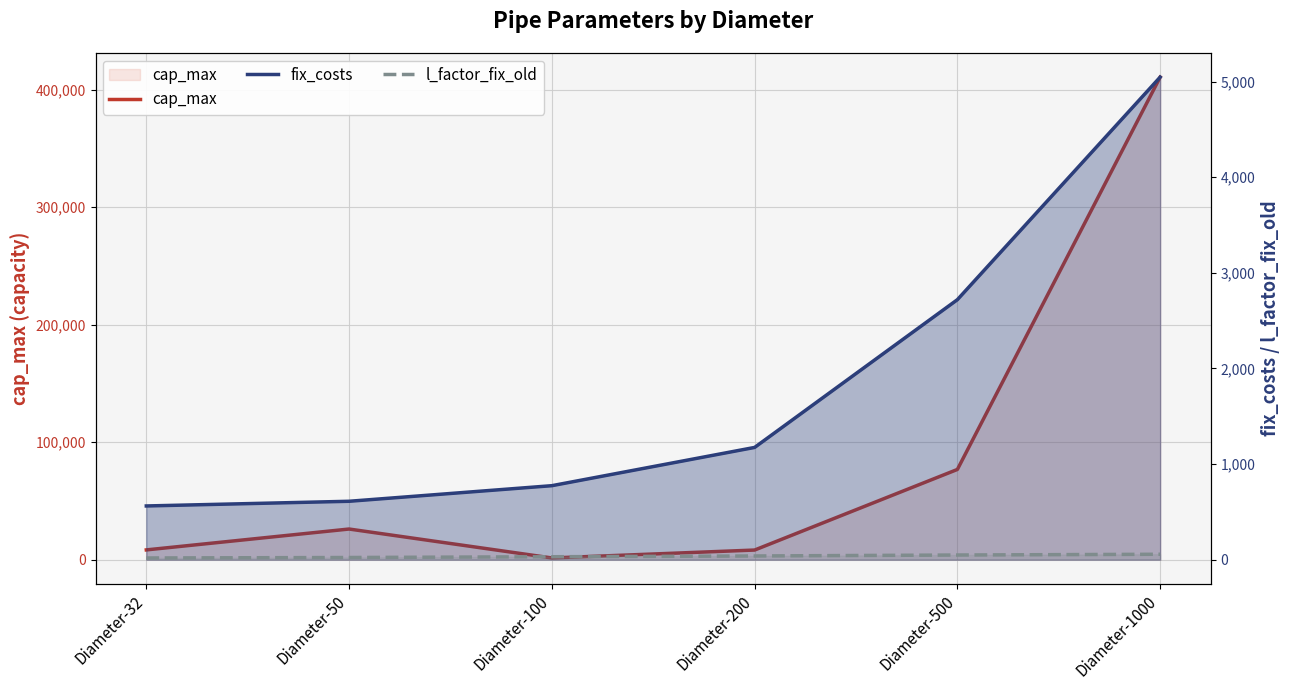

What is the total value across all series at Diameter-200?

9433